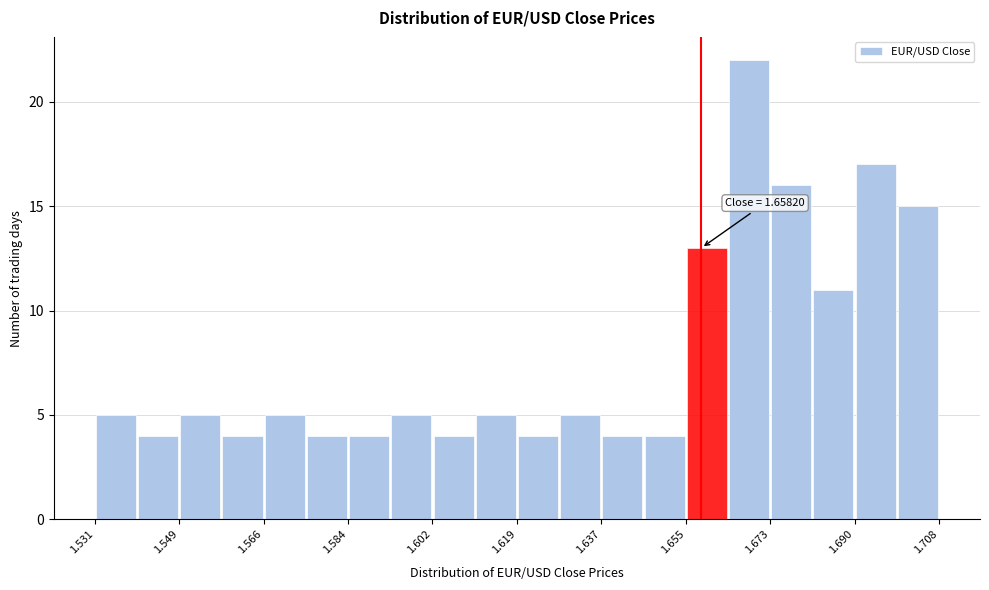

Which range on the x-axis has the tallest bar?

1.664 to 1.672